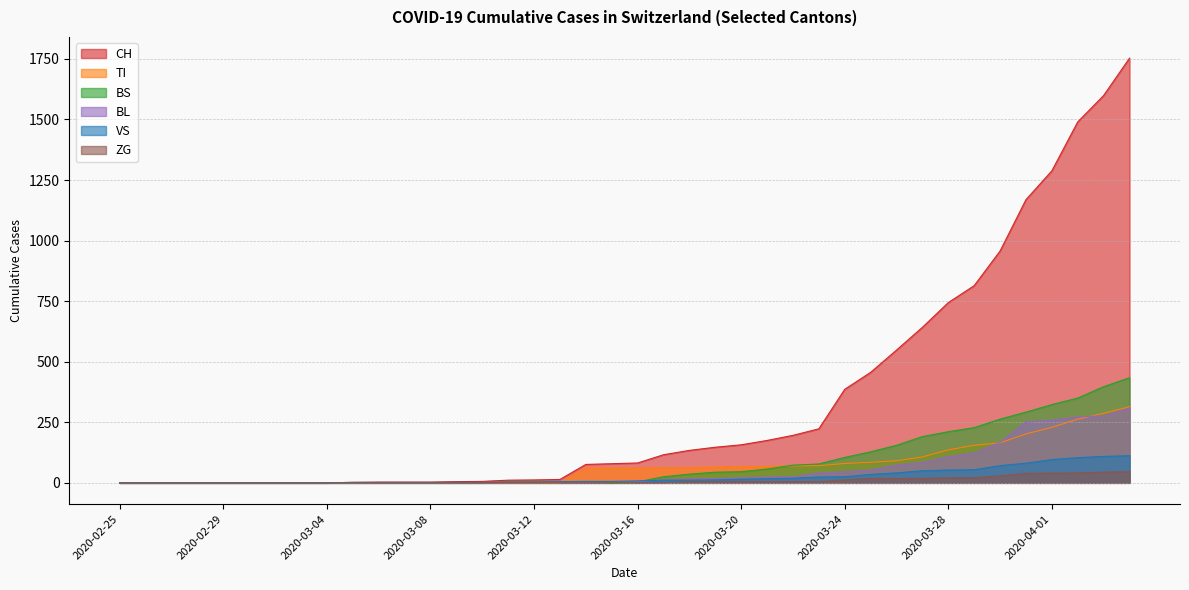

How many values in the BS series exceed 4?

19